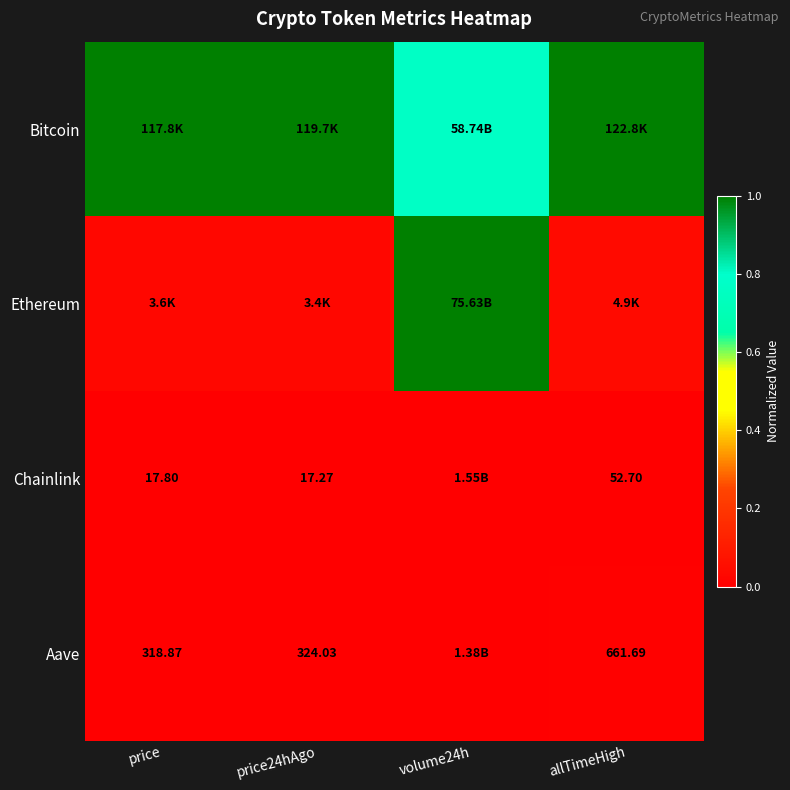

The Chainlink series shows 0.0 at price. True or false?

True